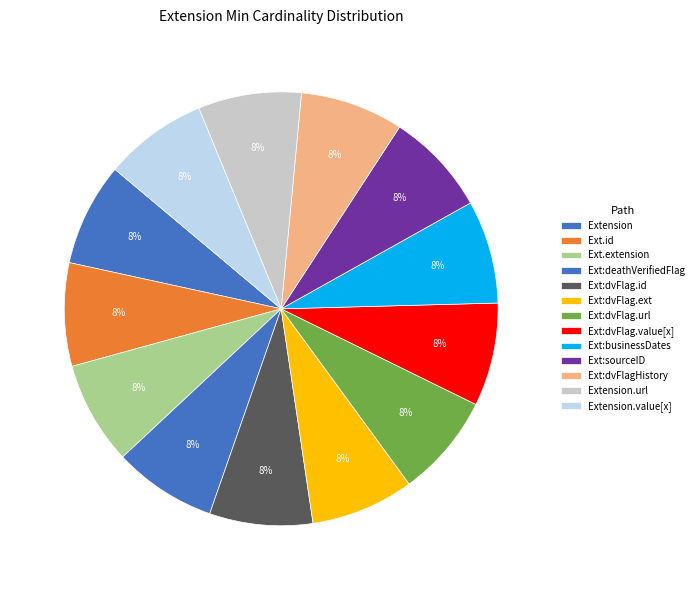

Is there a majority slice in this chart?

No